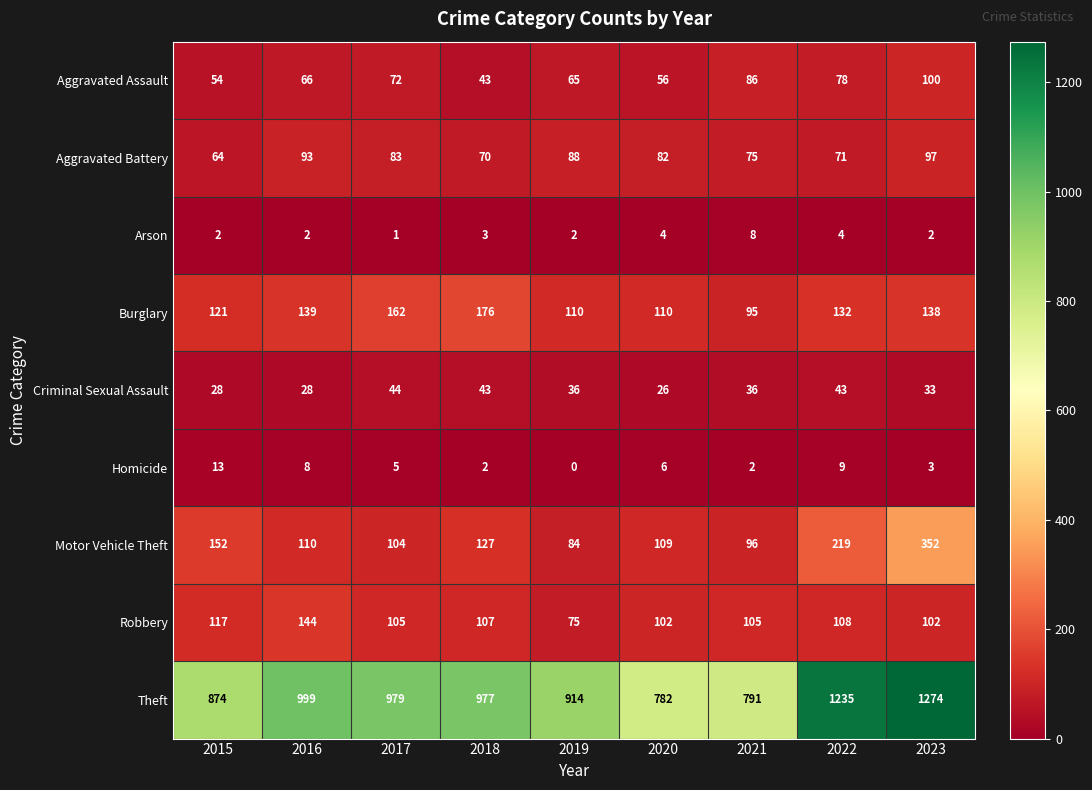

Which category has the highest value across all series?

2023